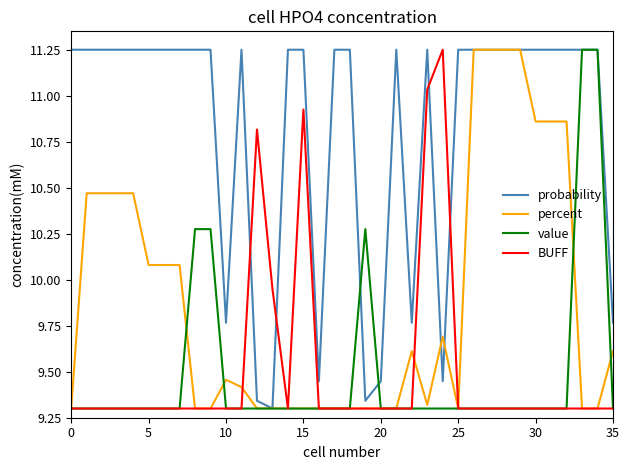

True or false: BUFF has more than 0 interior local peaks.

True